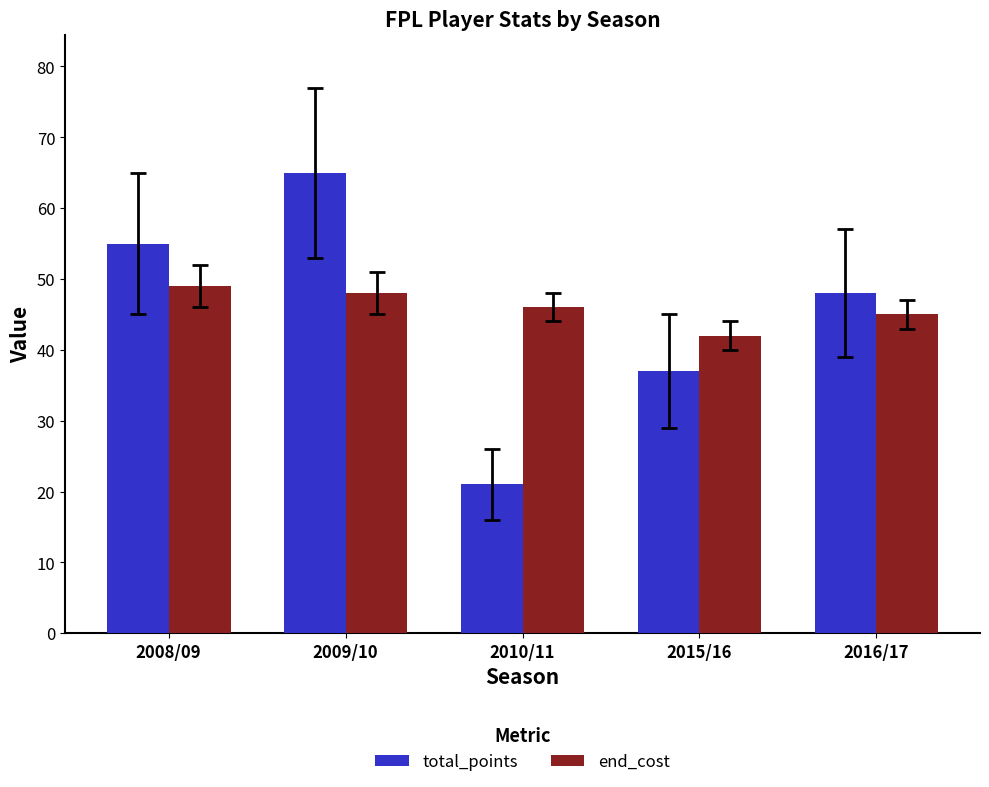

How many data points does each series have?

5